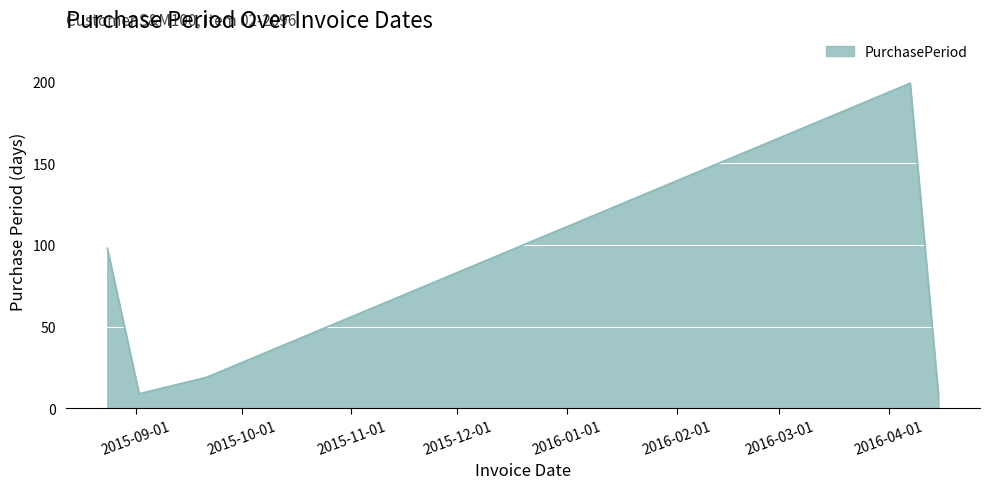

How many interior local peaks (higher than both neighbors) does the data have?

1